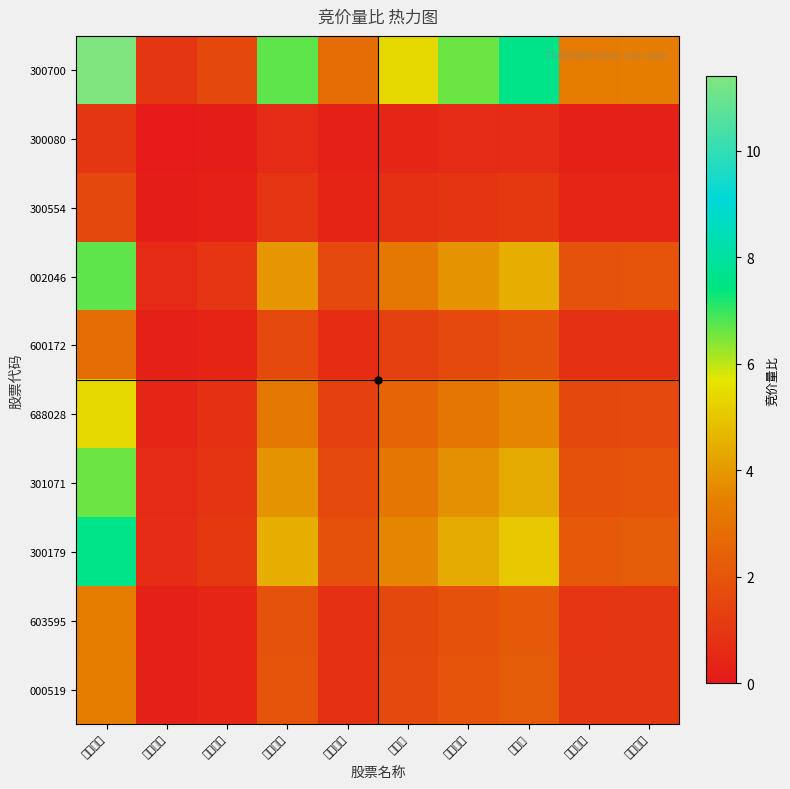

At which category is the sum across all series the highest?

岱勒新材